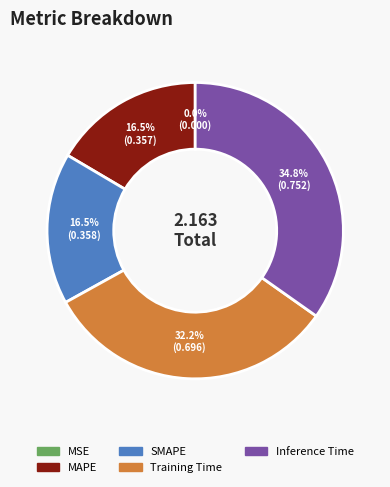

Is it true that SMAPE is 27% of the pie?

False